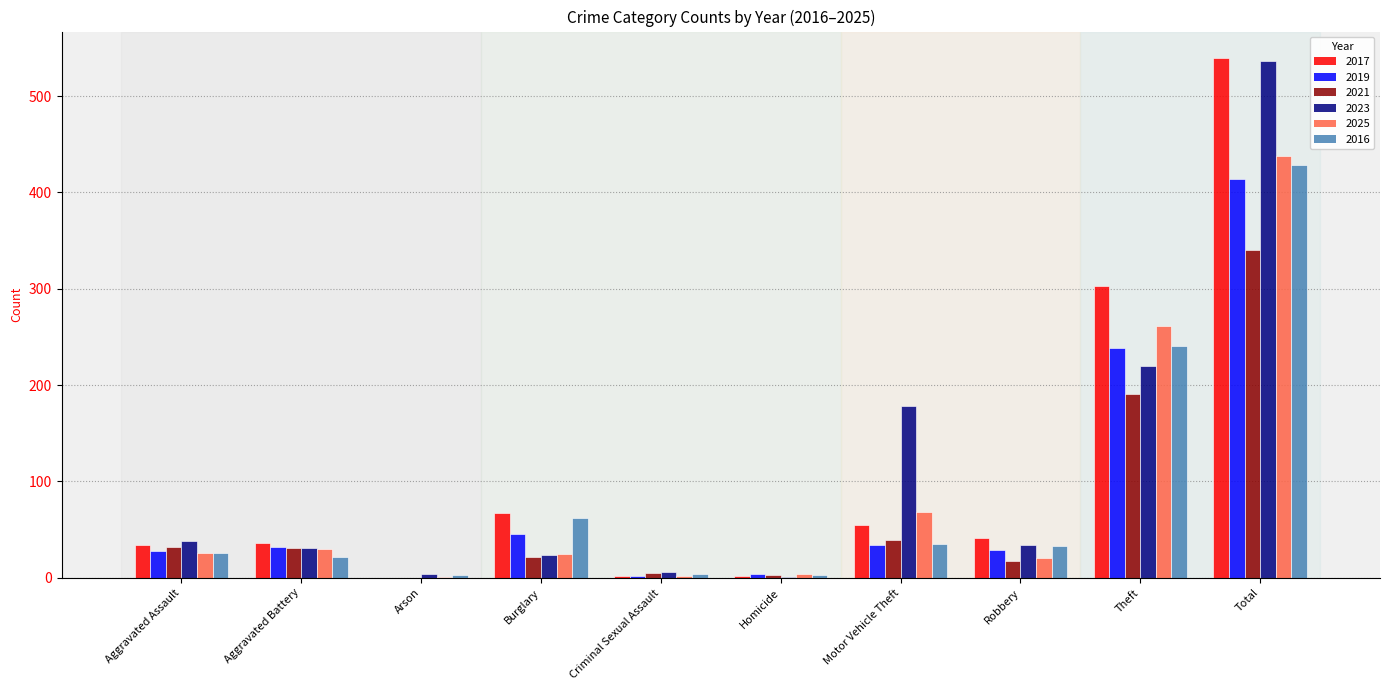

Is it true that 2025 equals 103 at Theft?

False